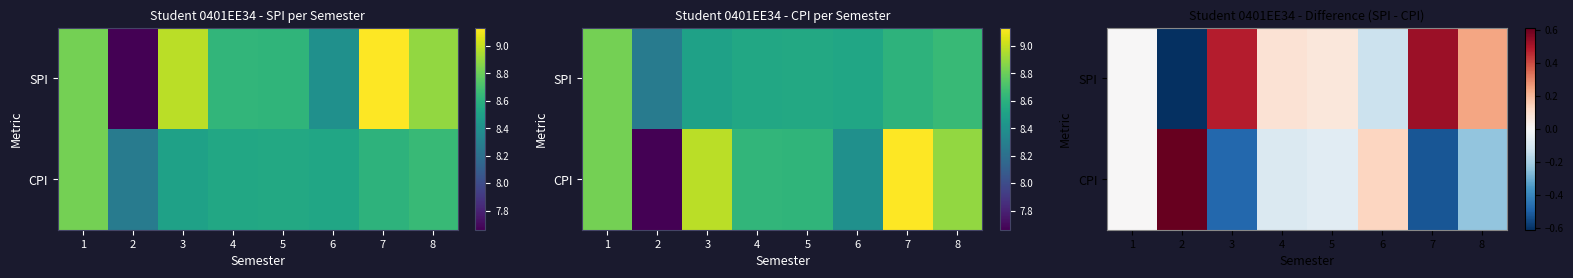

Rank the categories by SPI value from highest to lowest.

7, 3, 8, 4, 5, 1, 6, 2